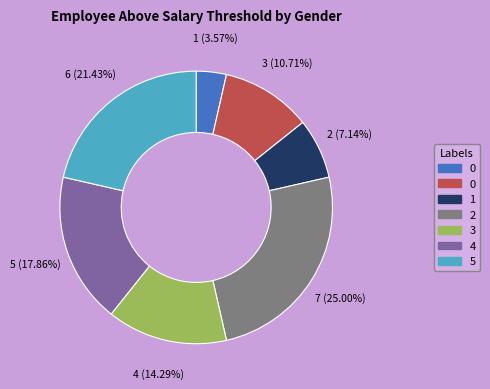

How many slices are in this pie chart?

7